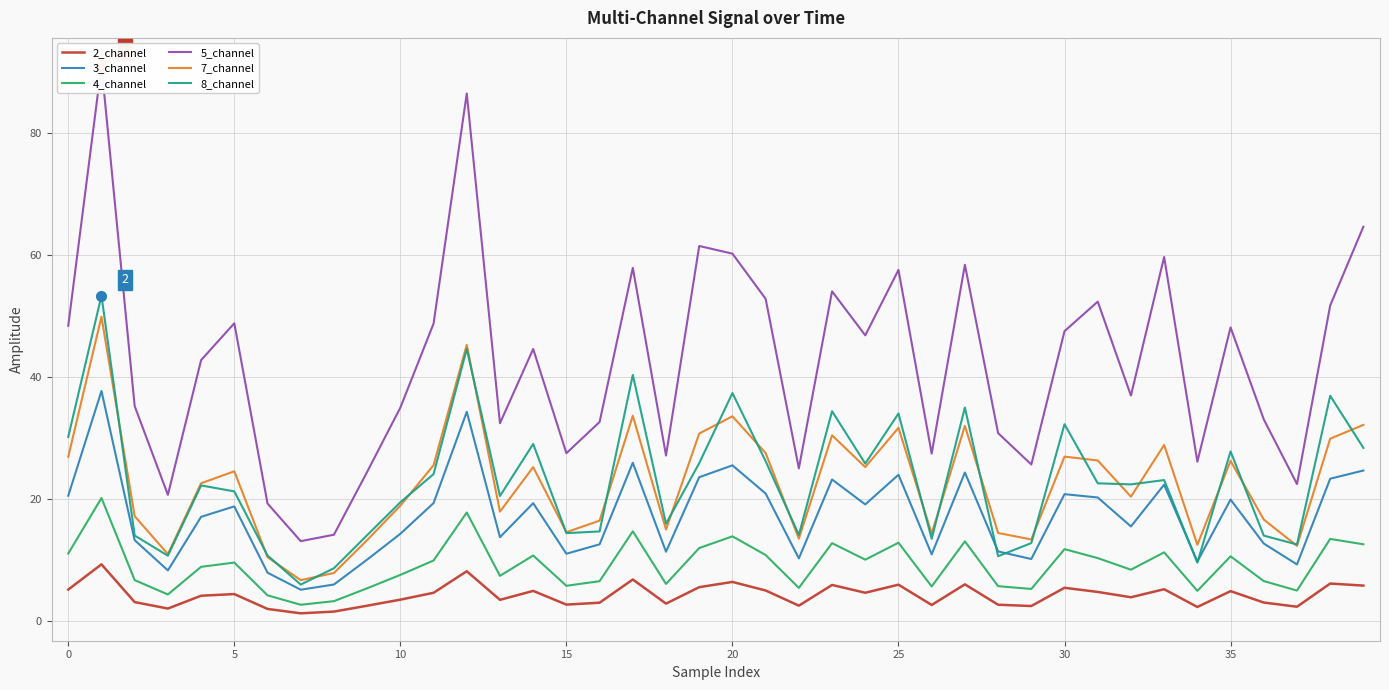

True or false: 4_channel and 3_channel cross at least once.

False